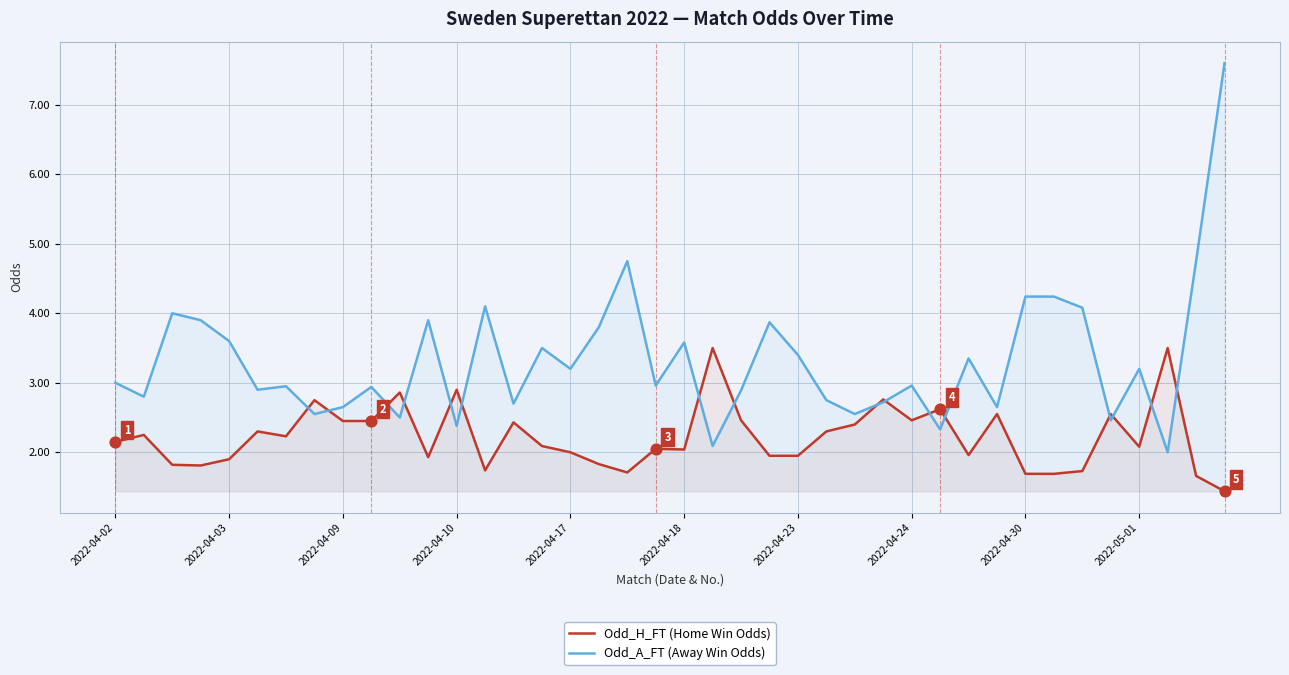

At which category is the sum across all series the highest?

39